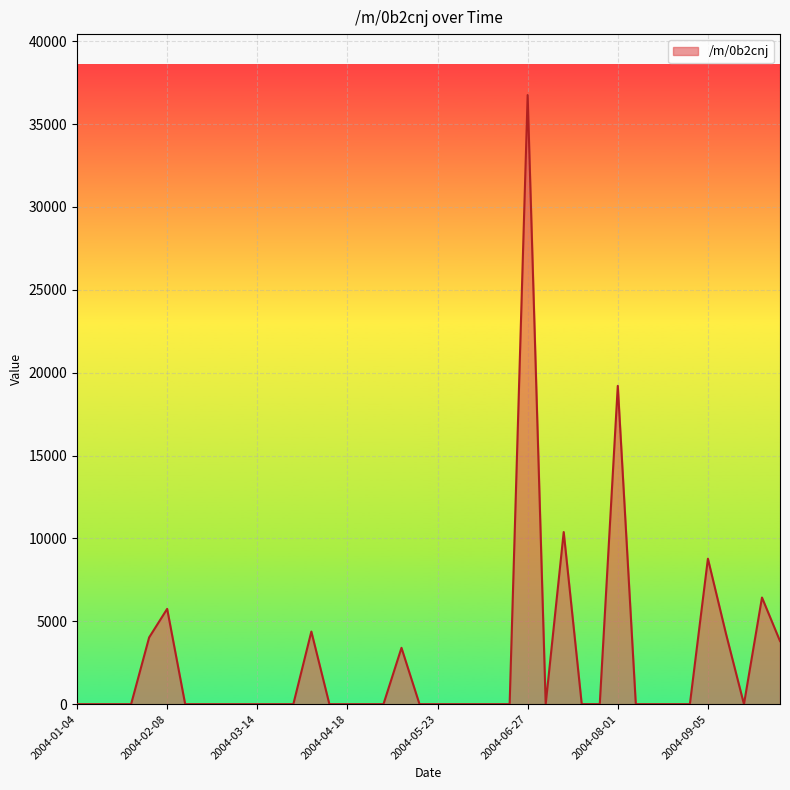

What is the maximum value shown in the chart?

36749.7